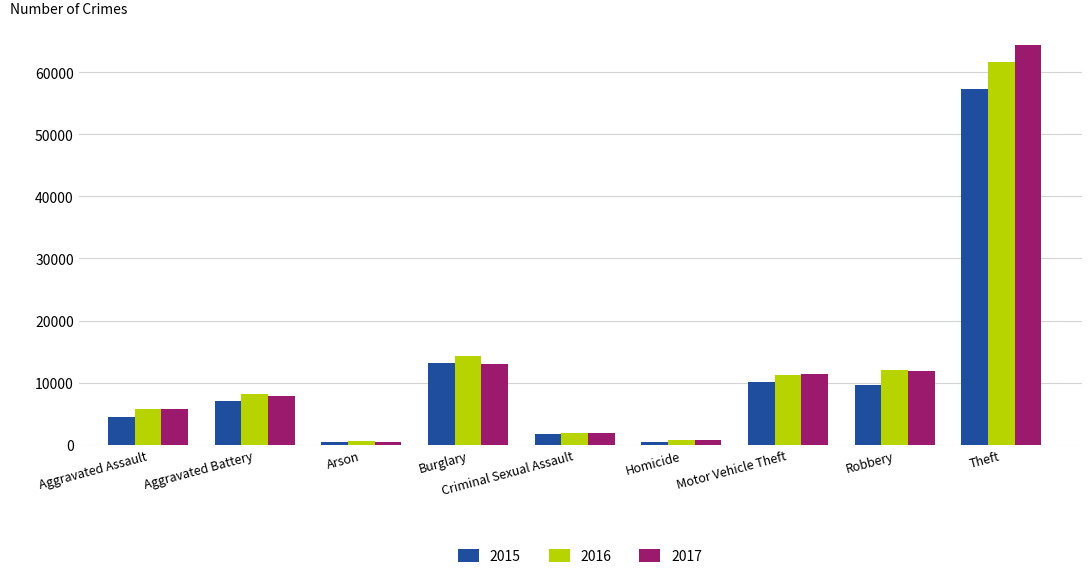

What is the greatest value displayed?

64380